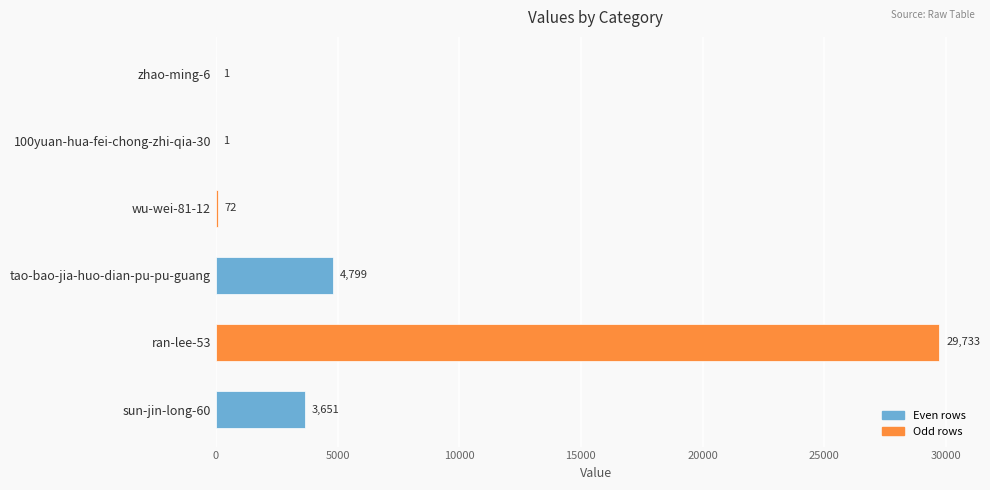

Reading top to bottom, extract all data points from this chart.

zhao-ming-6=1	100yuan-hua-fei-chong-zhi-qia-30=1	wu-wei-81-12=72	tao-bao-jia-huo-dian-pu-pu-guang=4799	ran-lee-53=29733	sun-jin-long-60=3651